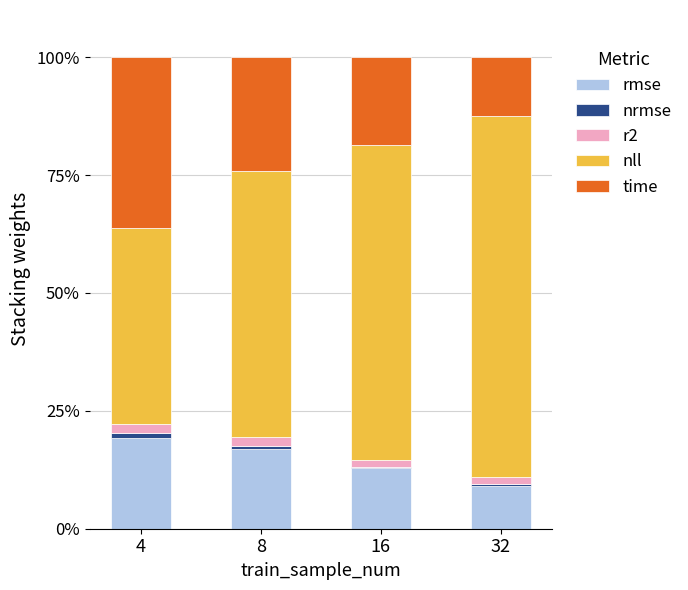

The value of rmse at 32 is 4.3. True or false?

False